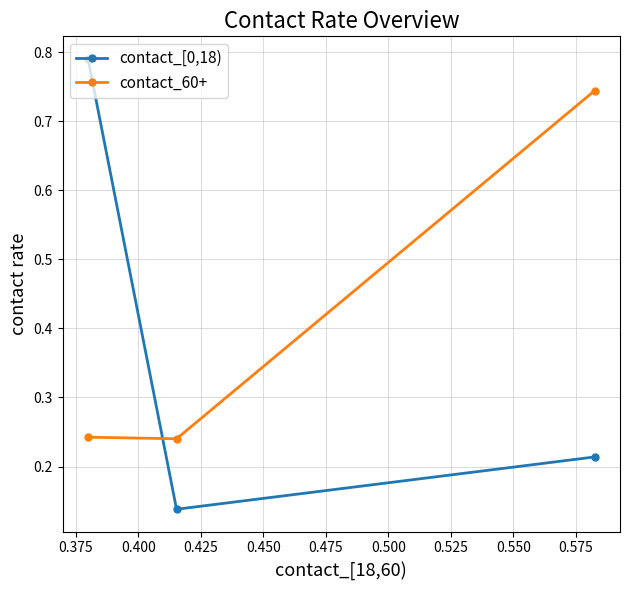

Which series has the widest spread of values?

contact_[0,18)